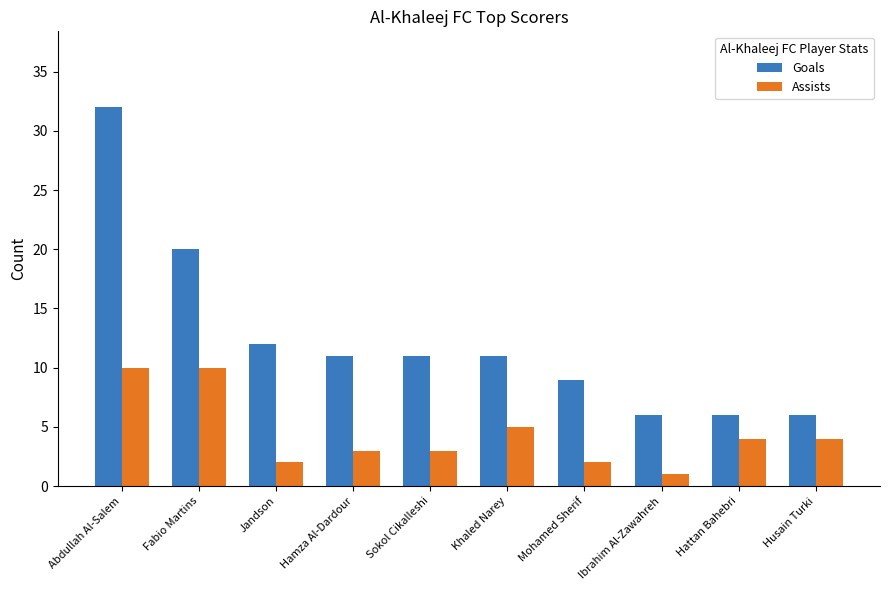

Is the value of Goals at Abdullah Al-Salem greater than the value of Assists at Khaled Narey?

Yes